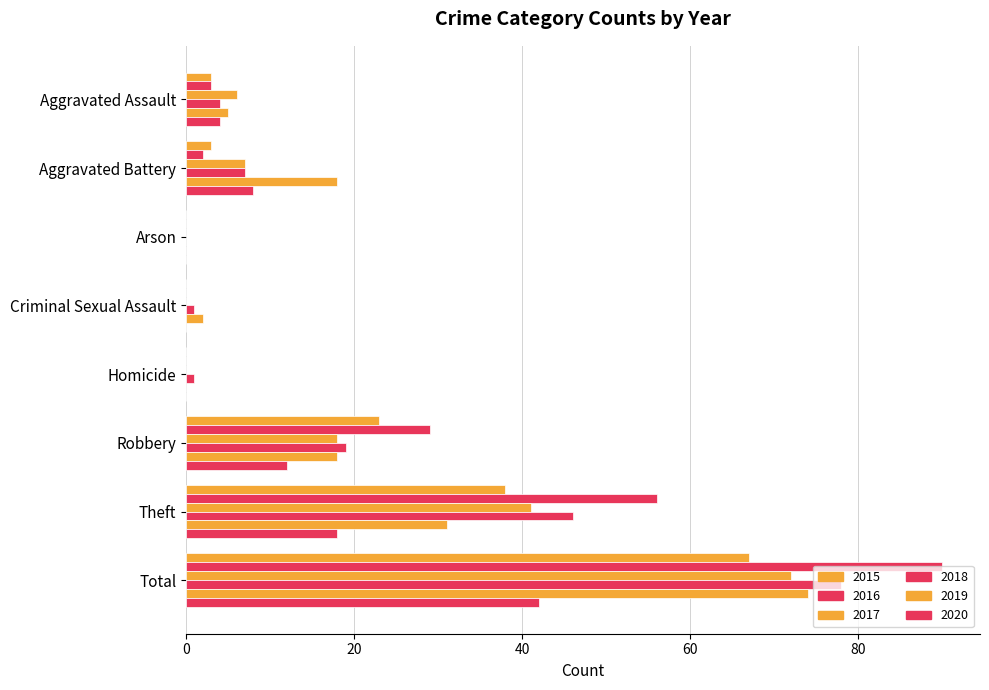

How many distinct data groups are displayed?

6